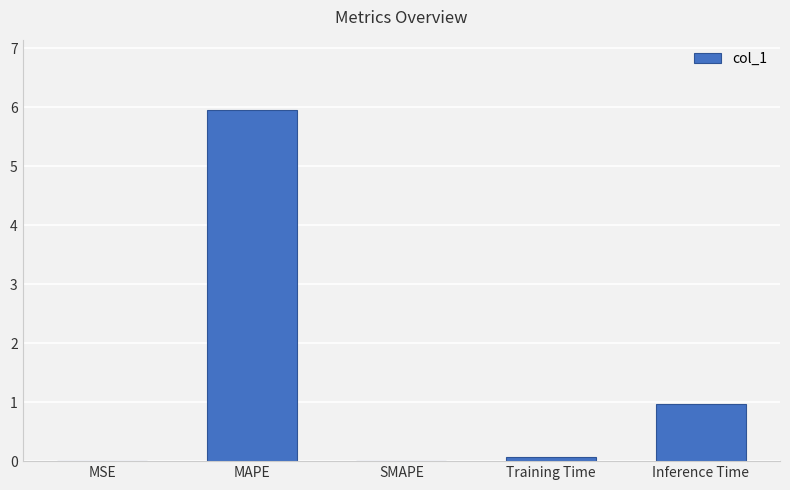

The value at MAPE is 6.0. True or false?

True